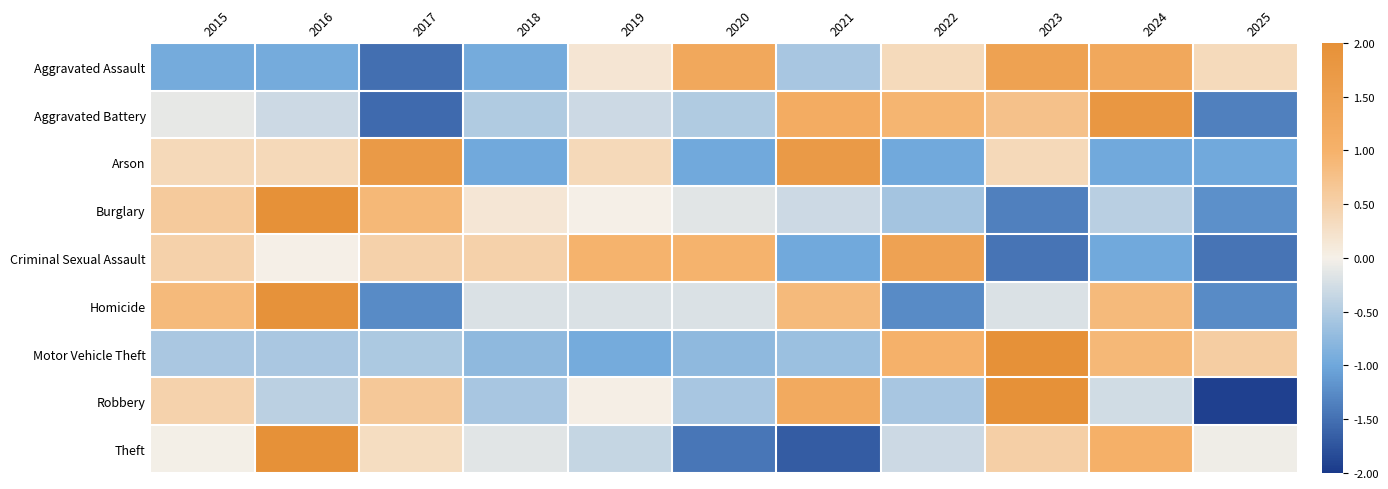

Reading right to left, list all the values displayed in this chart.

Aggravated Assault: 2025=0.4	2024=1.3	2023=1.5	2022=0.4	2021=-0.6	2020=1.3	2019=0.2	2018=-0.9	2017=-1.5	2016=-0.9	2015=-0.9
Aggravated Battery: 2025=-1.4	2024=1.8	2023=0.7	2022=1.0	2021=1.2	2020=-0.5	2019=-0.3	2018=-0.5	2017=-1.6	2016=-0.3	2015=-0.1
Arson: 2025=-1.0	2024=-1.0	2023=0.4	2022=-1.0	2021=1.7	2020=-1.0	2019=0.4	2018=-1.0	2017=1.7	2016=0.4	2015=0.4
Burglary: 2025=-1.2	2024=-0.5	2023=-1.4	2022=-0.6	2021=-0.3	2020=-0.2	2019=0.0	2018=0.2	2017=0.9	2016=2.0	2015=0.6
Criminal Sexual Assault: 2025=-1.5	2024=-1.0	2023=-1.5	2022=1.5	2021=-1.0	2020=1.0	2019=1.0	2018=0.5	2017=0.5	2016=0.0	2015=0.5
Homicide: 2025=-1.3	2024=0.9	2023=-0.2	2022=-1.3	2021=0.9	2020=-0.2	2019=-0.2	2018=-0.2	2017=-1.3	2016=1.9	2015=0.9
Motor Vehicle Theft: 2025=0.6	2024=0.9	2023=2.0	2022=1.0	2021=-0.7	2020=-0.8	2019=-0.9	2018=-0.8	2017=-0.5	2016=-0.6	2015=-0.6
Robbery: 2025=-1.9	2024=-0.3	2023=2.0	2022=-0.6	2021=1.2	2020=-0.6	2019=0.0	2018=-0.6	2017=0.6	2016=-0.4	2015=0.5
Theft: 2025=-0.0	2024=1.1	2023=0.5	2022=-0.3	2021=-1.7	2020=-1.4	2019=-0.3	2018=-0.2	2017=0.3	2016=2.0	2015=-0.0